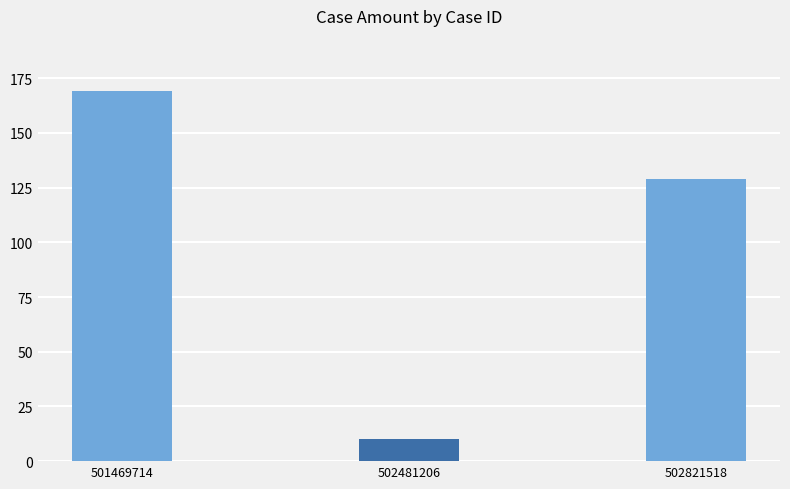

Rank the categories by value from highest to lowest.

501469714, 502821518, 502481206